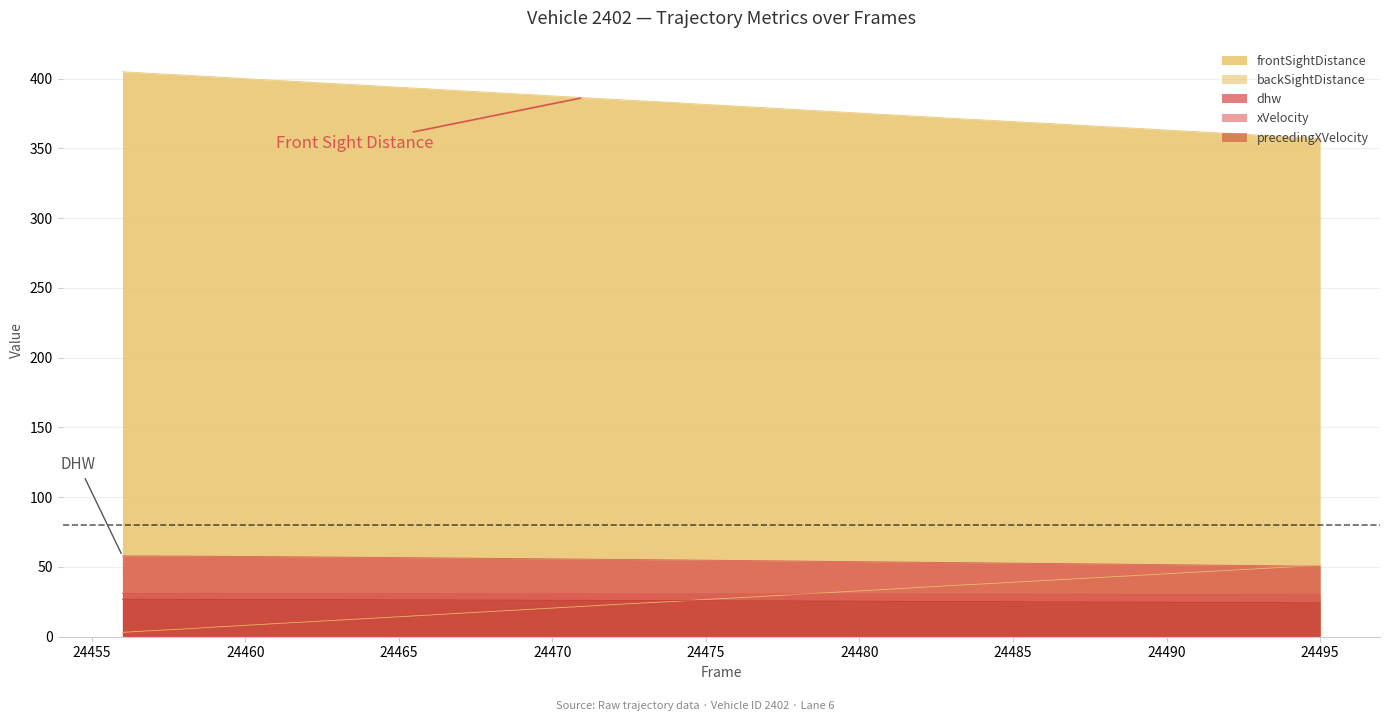

Is it true that backSightDistance equals 13.1 at 24464?

True